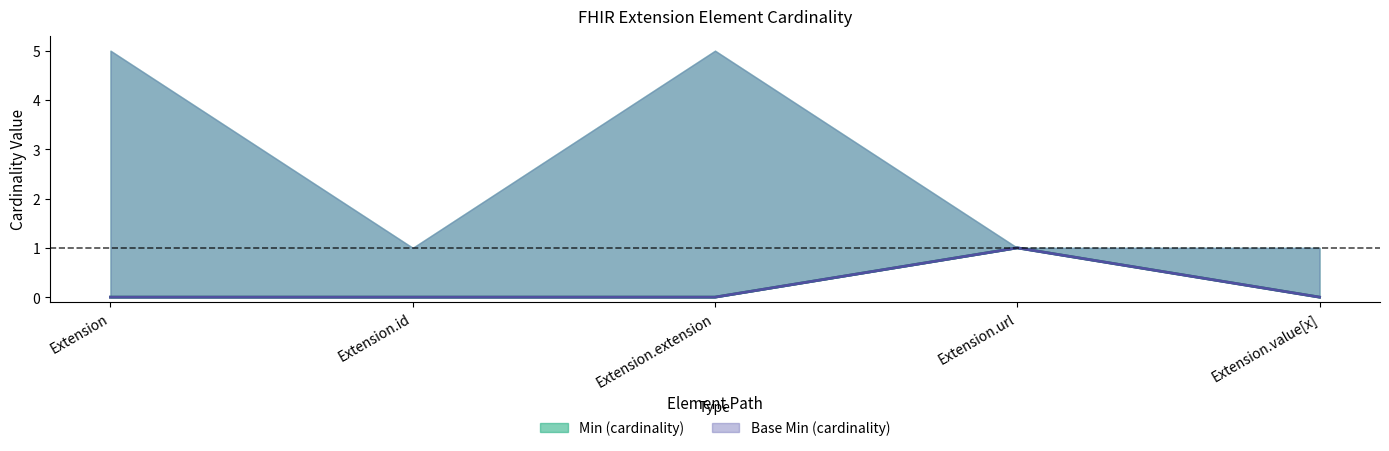

Reading left to right, extract all data points from this chart.

Min: 0	0	0	1	0
Base Min: 0	0	0	1	0